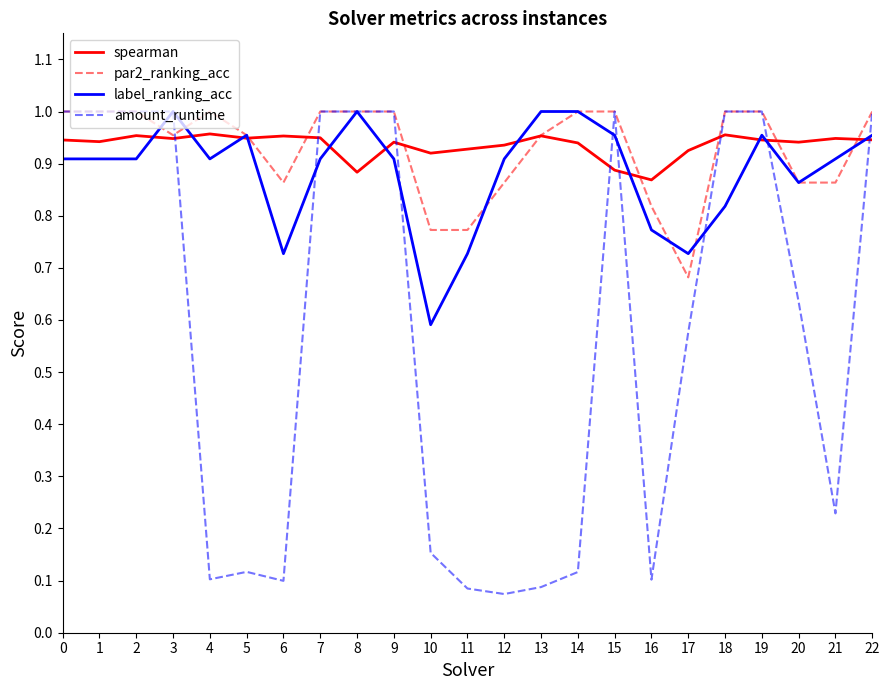

What is the difference between the maximum and minimum values in the par2_ranking_acc series?

0.3